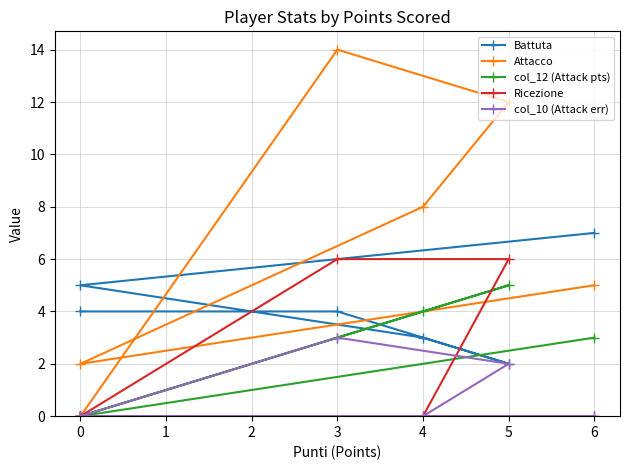

At how many categories does at least one series exceed 5?

4